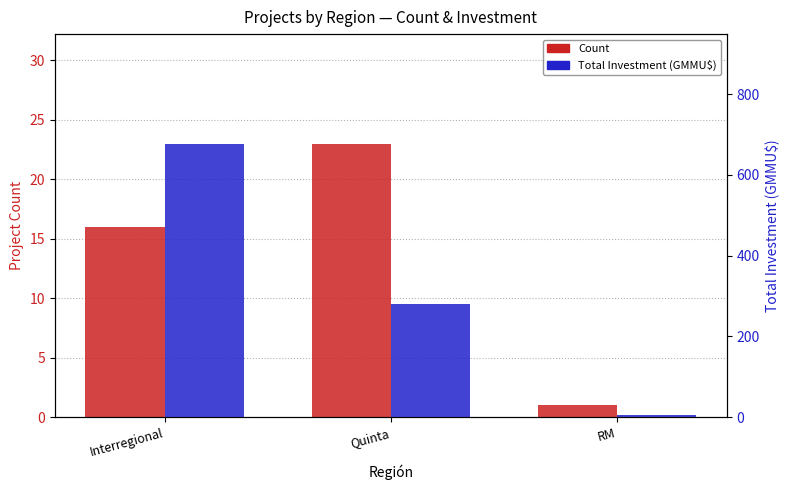

What is the spread (max minus min) of values at RM?

3.5